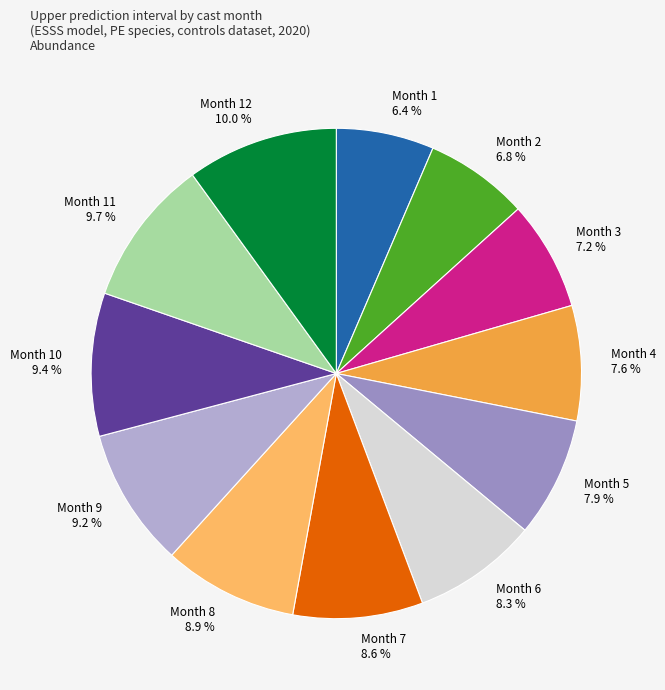

Between Month 3 and Month 9, which is larger?

Month 9